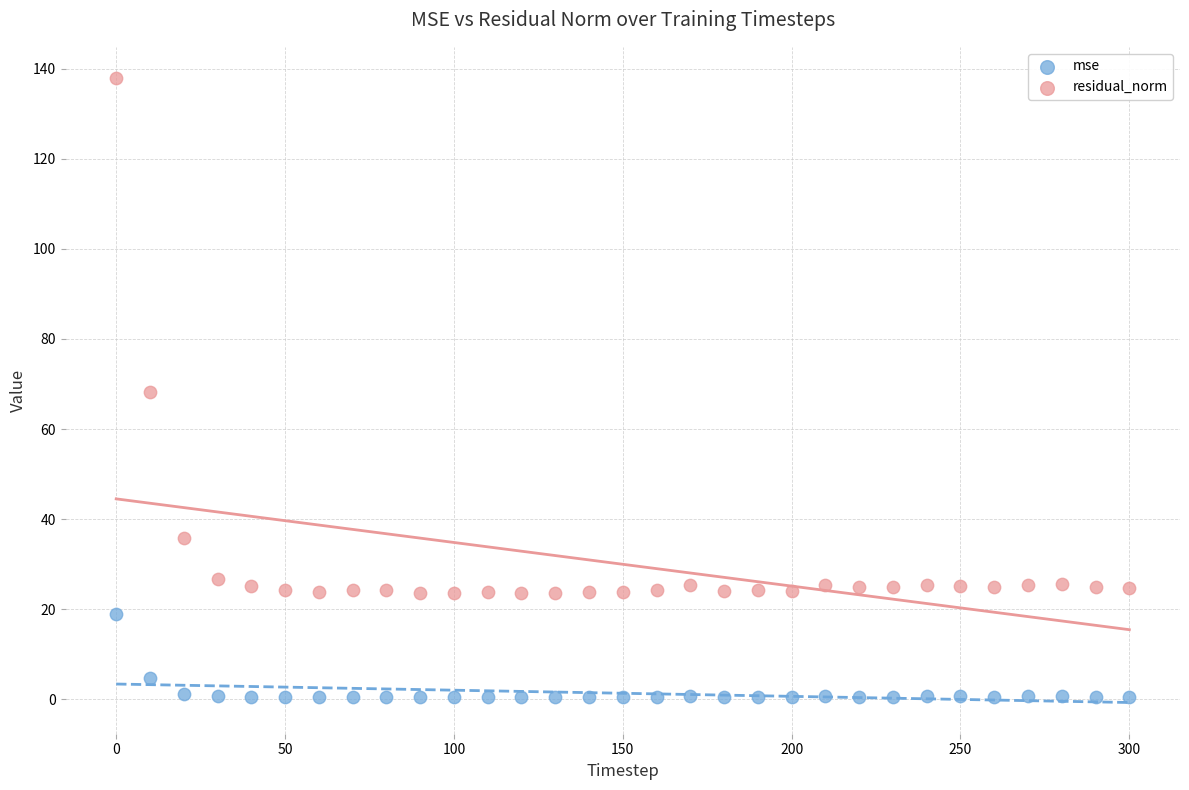

Which series reaches the maximum Y coordinate?

residual_norm